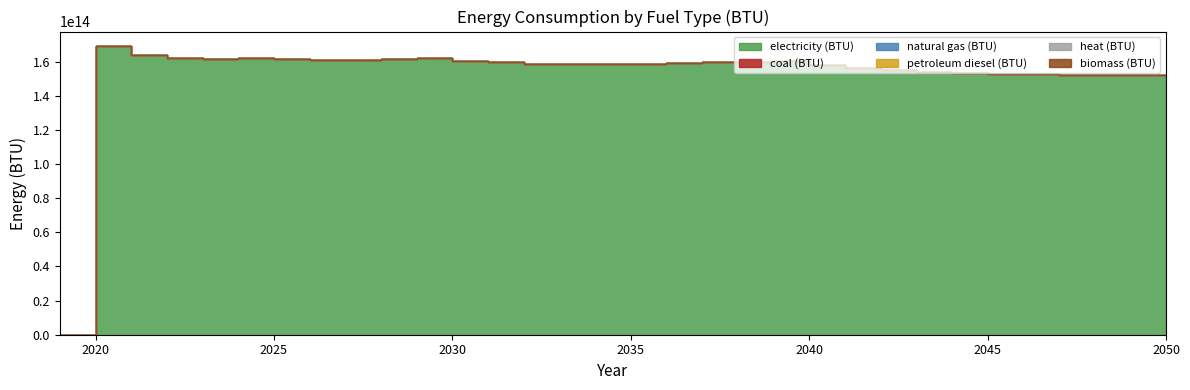

At which category does the chart reach its minimum across all series?

2019